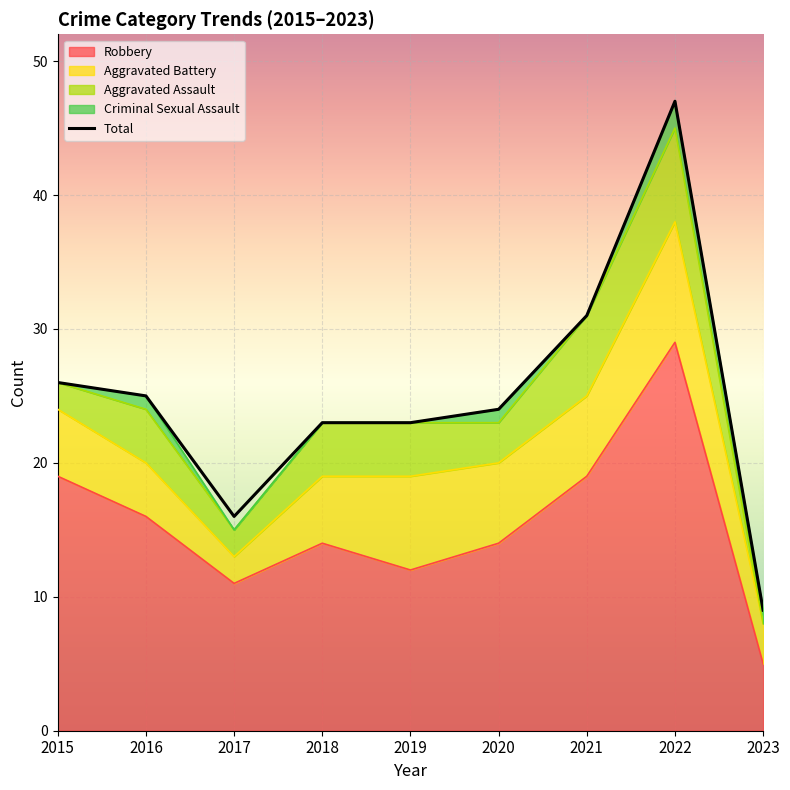

What is the difference between the Aggravated Assault values at 2015 and 2022?

5